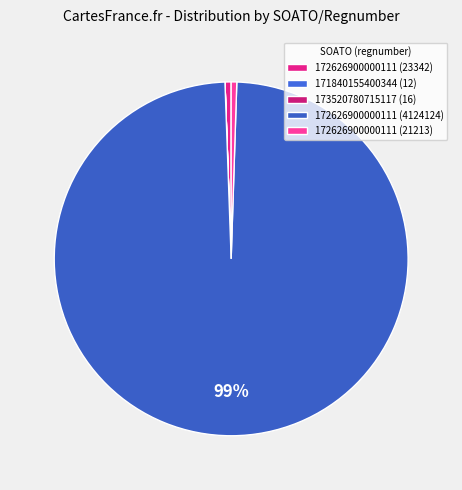

How much of the chart is everything except 171840155400344 (12)?

100.0%